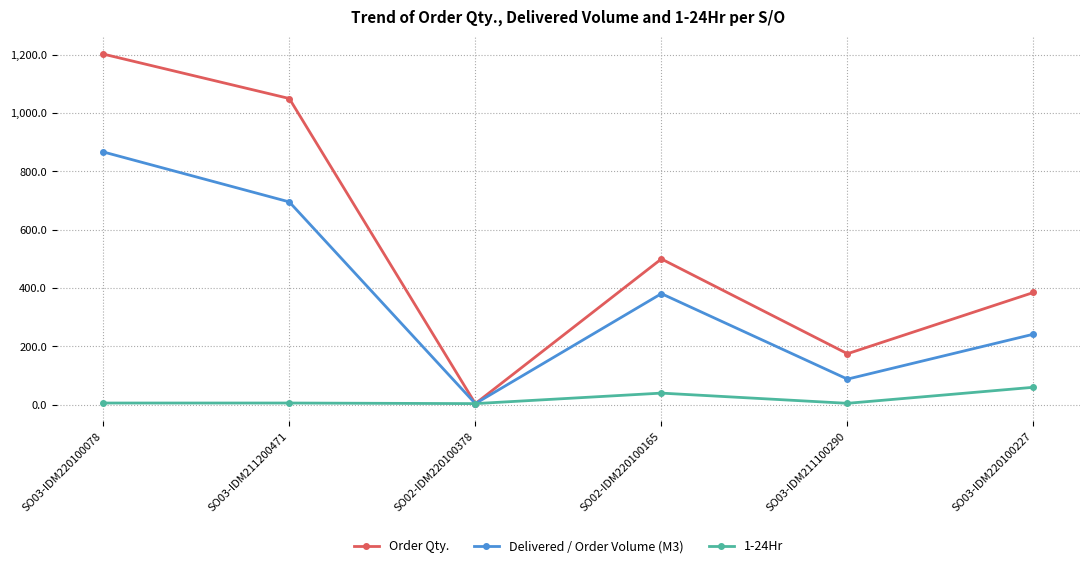

Rank the series by their average value, from lowest to highest.

1-24Hr, Delivered / Order Volume (M3), Order Qty.